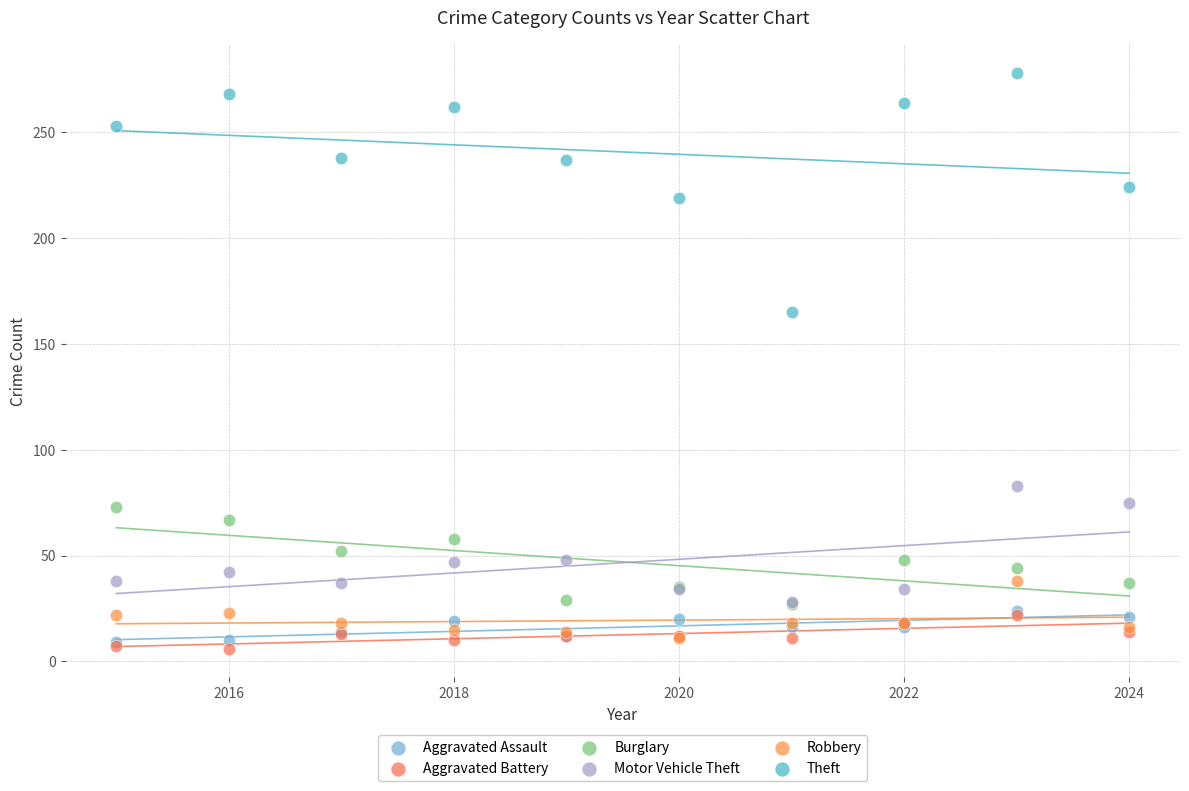

Which series reaches the maximum Y coordinate?

Theft